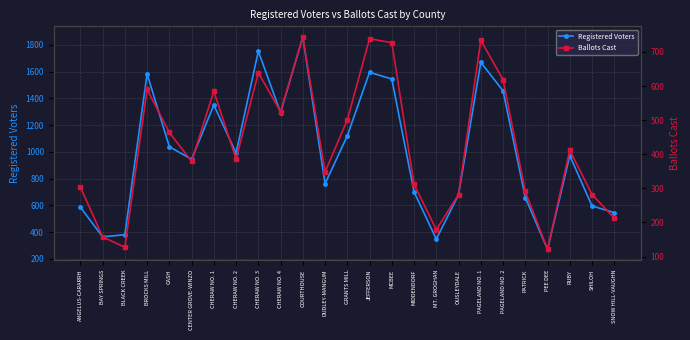

List the series in order of their peak value, lowest first.

Ballots Cast, Registered Voters